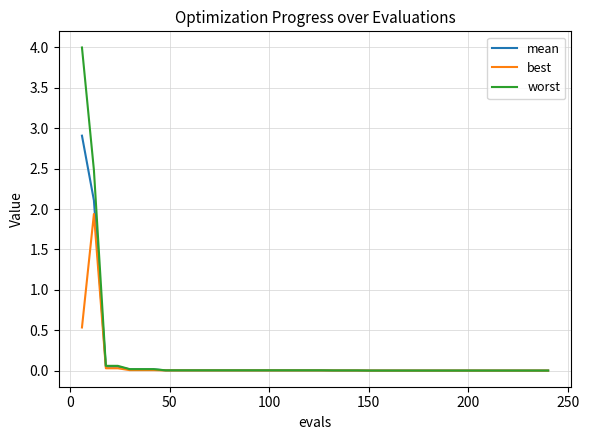

Which series has the largest range (max minus min)?

worst